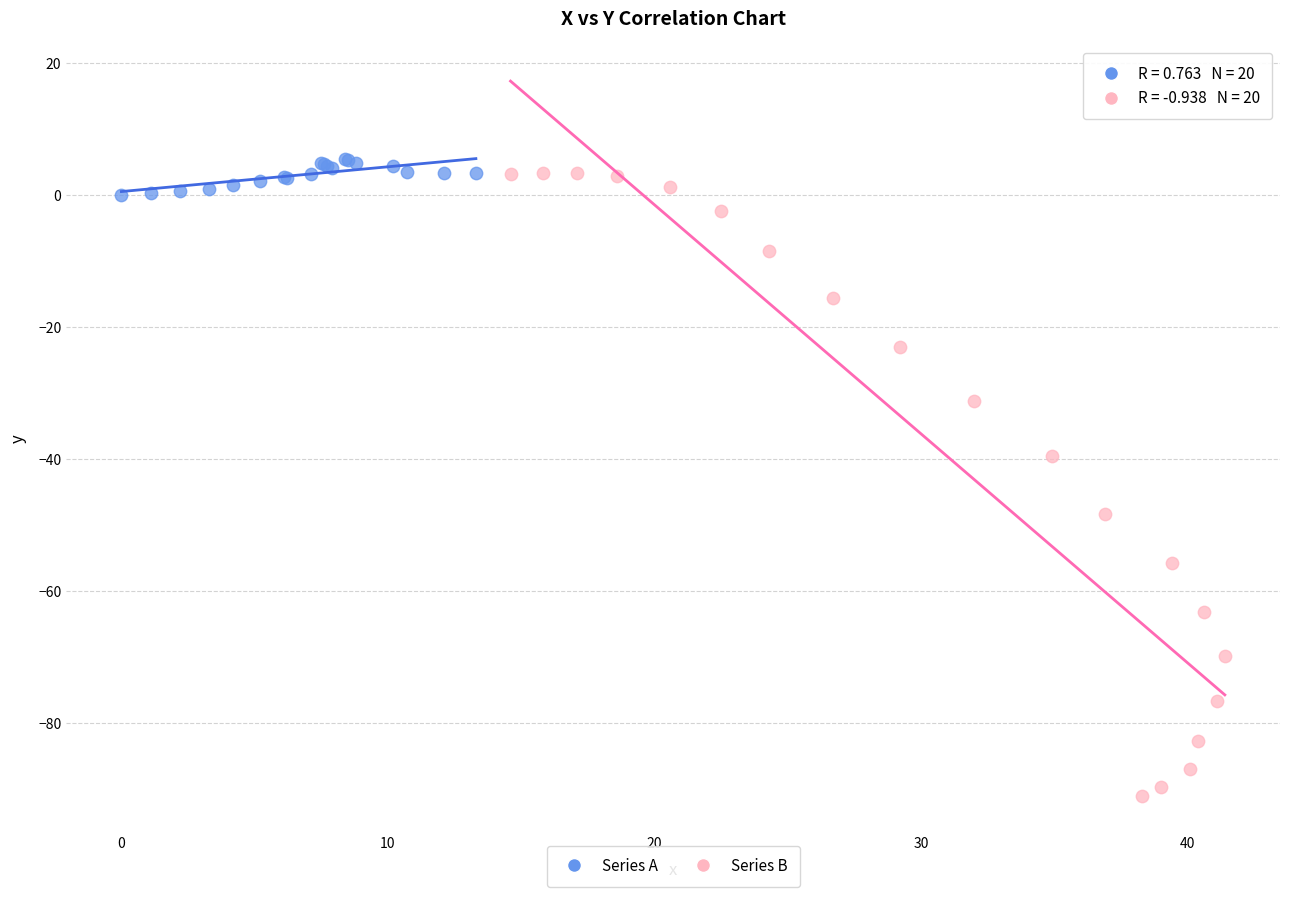

Which series contains the lowest Y value?

Series B